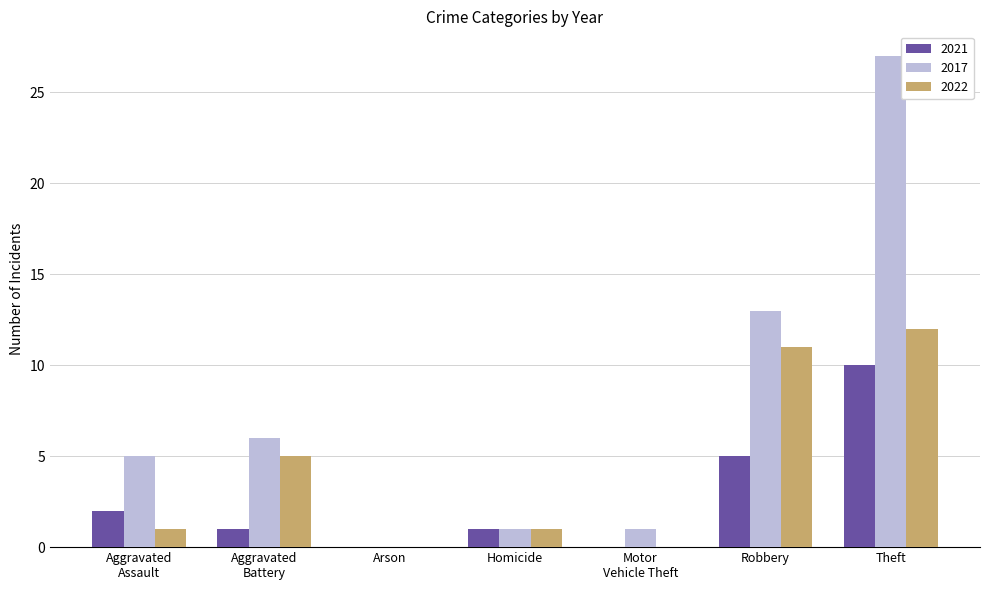

How many groups of bars are there?

7